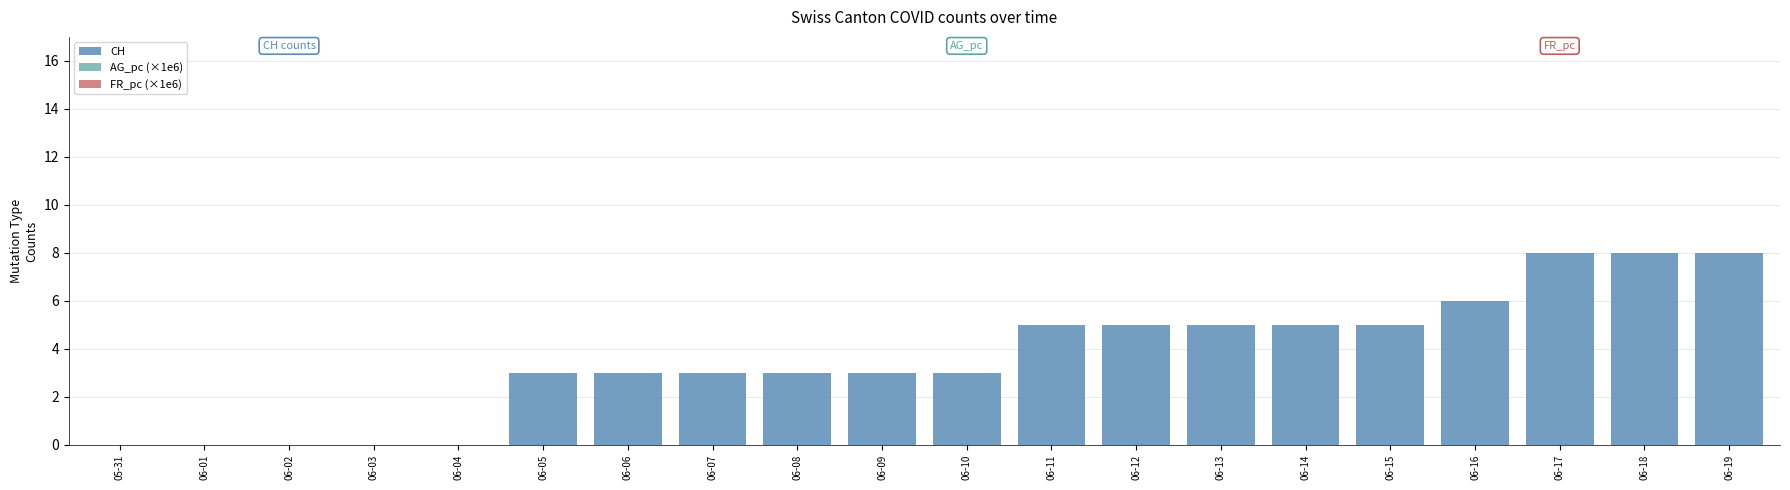

What is the label of the 14th bar from the right?

06-06